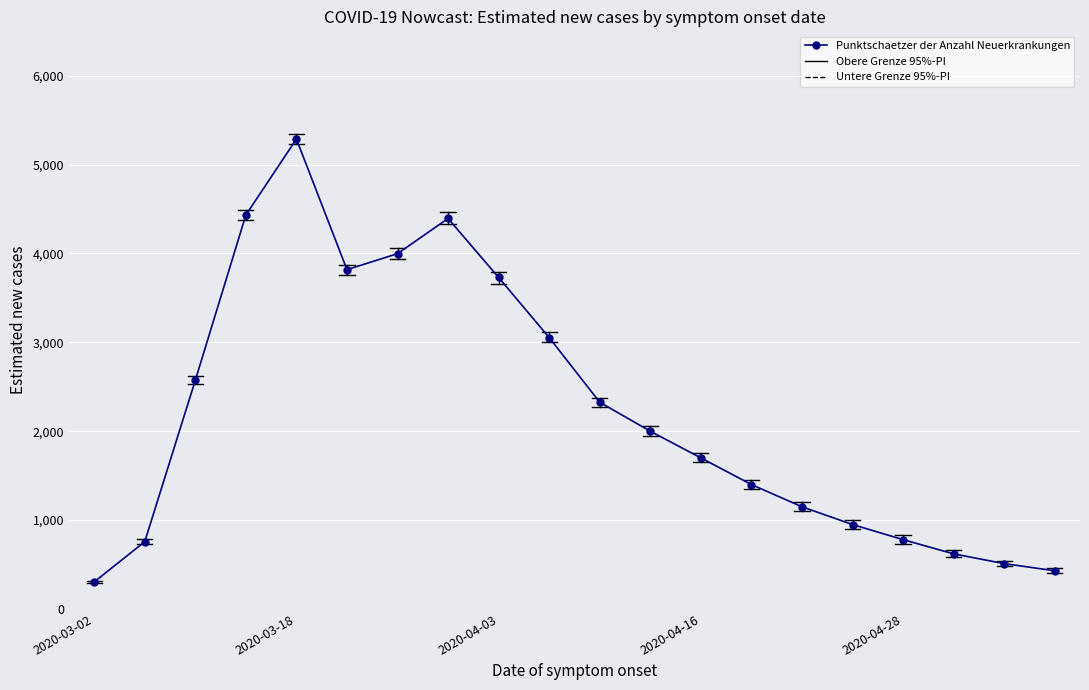

What is the value of the 8th point from the left?

4394